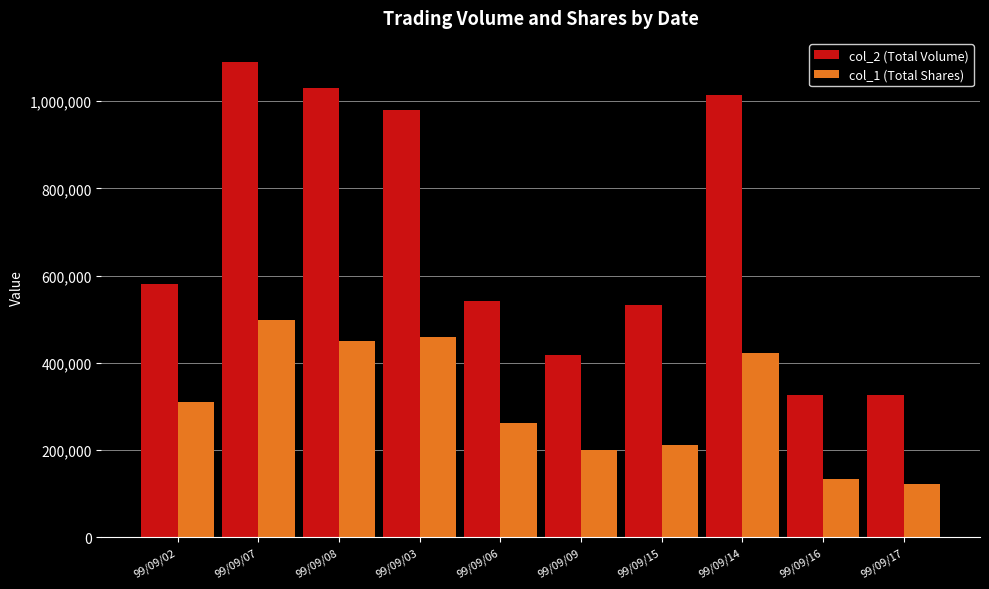

At how many categories does at least one series exceed 755539?

4